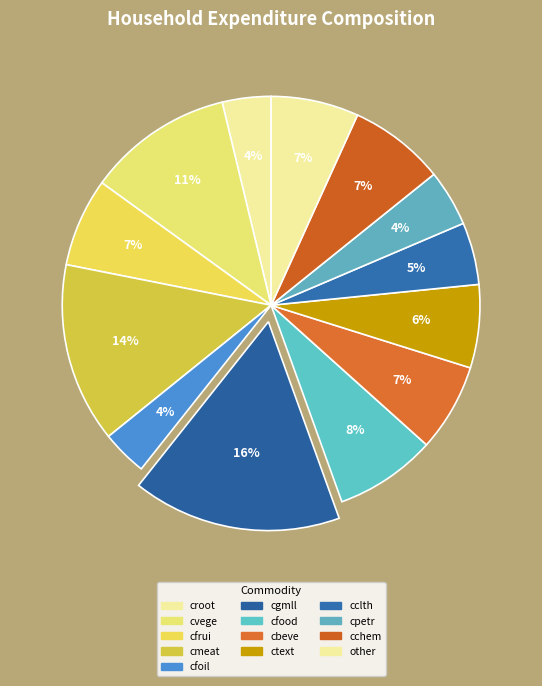

To the nearest percent, what portion does cfrui represent?

7%